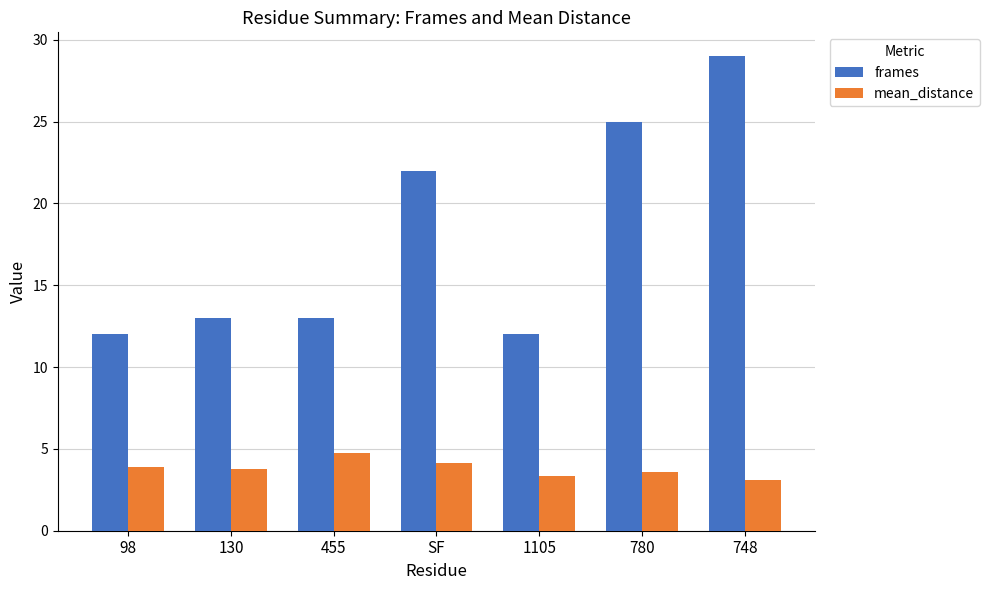

List the series in order of their peak value, lowest first.

mean_distance, frames